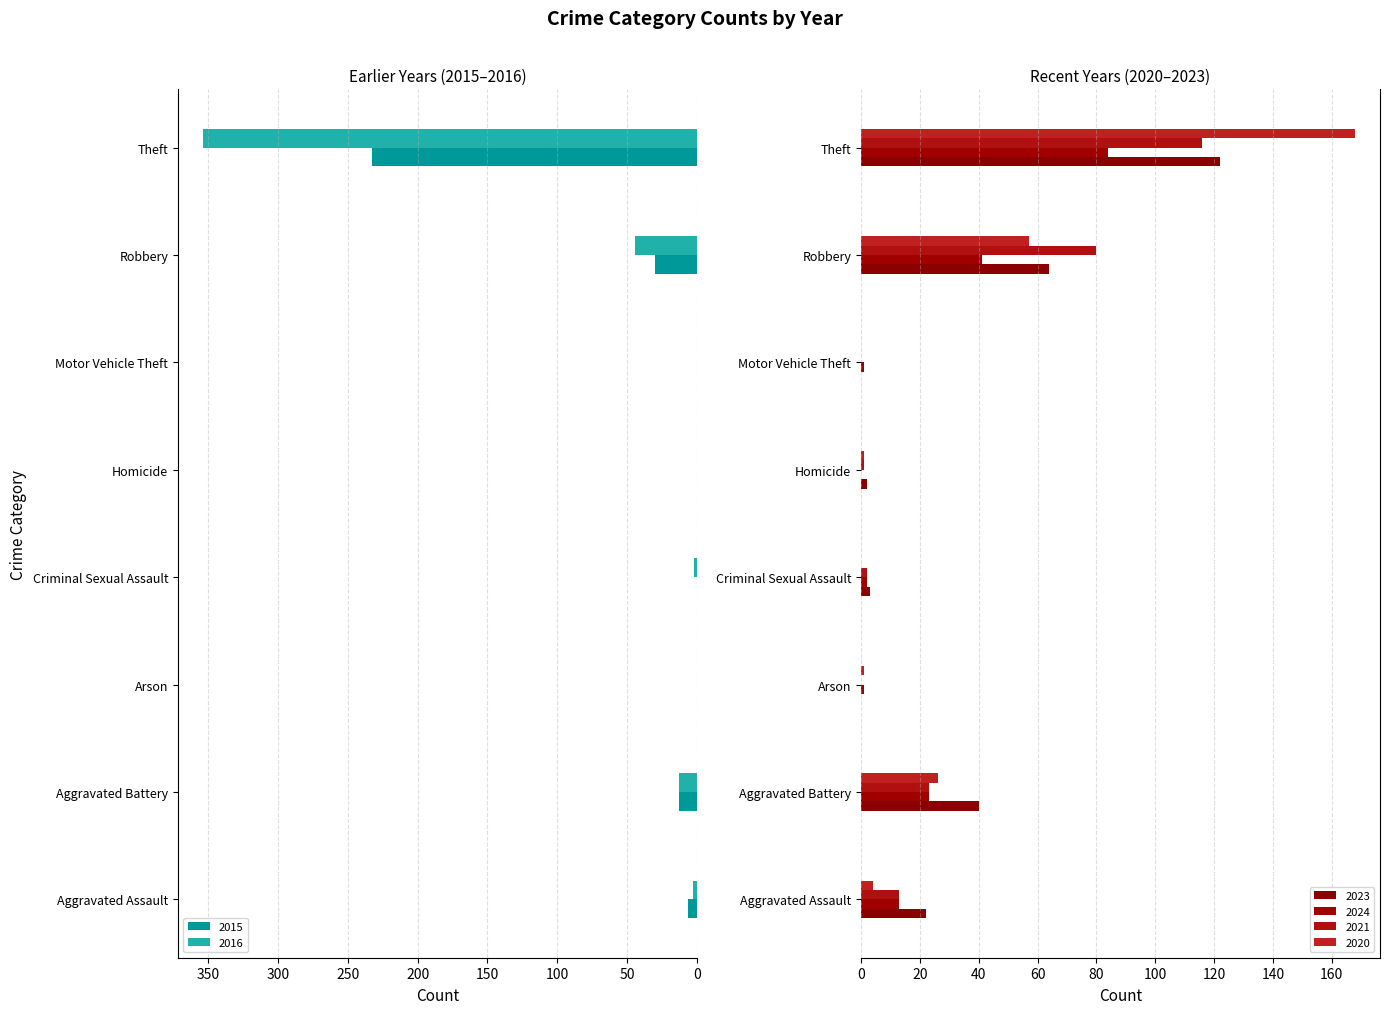

Reading left to right, transcribe all the data shown in this chart.

2023: Aggravated Assault=22	Aggravated Battery=40	Arson=0	Criminal Sexual Assault=3	Homicide=2	Motor Vehicle Theft=0	Robbery=64	Theft=122
2024: Aggravated Assault=13	Aggravated Battery=23	Arson=1	Criminal Sexual Assault=2	Homicide=0	Motor Vehicle Theft=1	Robbery=41	Theft=84
2021: Aggravated Assault=13	Aggravated Battery=23	Arson=0	Criminal Sexual Assault=2	Homicide=1	Motor Vehicle Theft=0	Robbery=80	Theft=116
2020: Aggravated Assault=4	Aggravated Battery=26	Arson=1	Criminal Sexual Assault=0	Homicide=1	Motor Vehicle Theft=0	Robbery=57	Theft=168
2015: Aggravated Assault=6	Aggravated Battery=13	Arson=0	Criminal Sexual Assault=0	Homicide=0	Motor Vehicle Theft=0	Robbery=30	Theft=233
2016: Aggravated Assault=3	Aggravated Battery=13	Arson=0	Criminal Sexual Assault=2	Homicide=0	Motor Vehicle Theft=0	Robbery=44	Theft=354